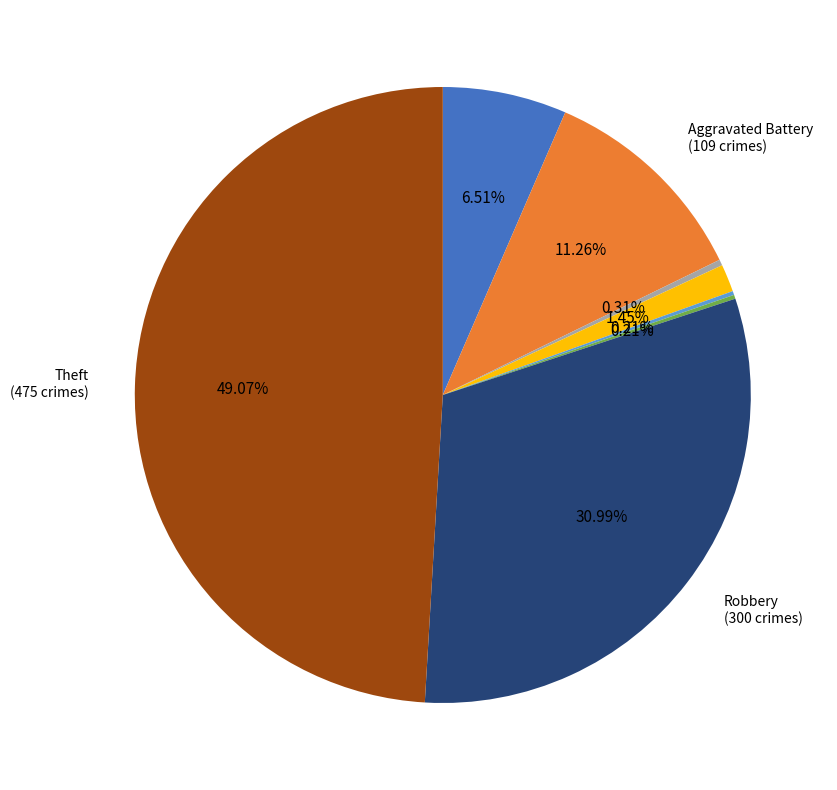

Does any single category account for the majority?

No